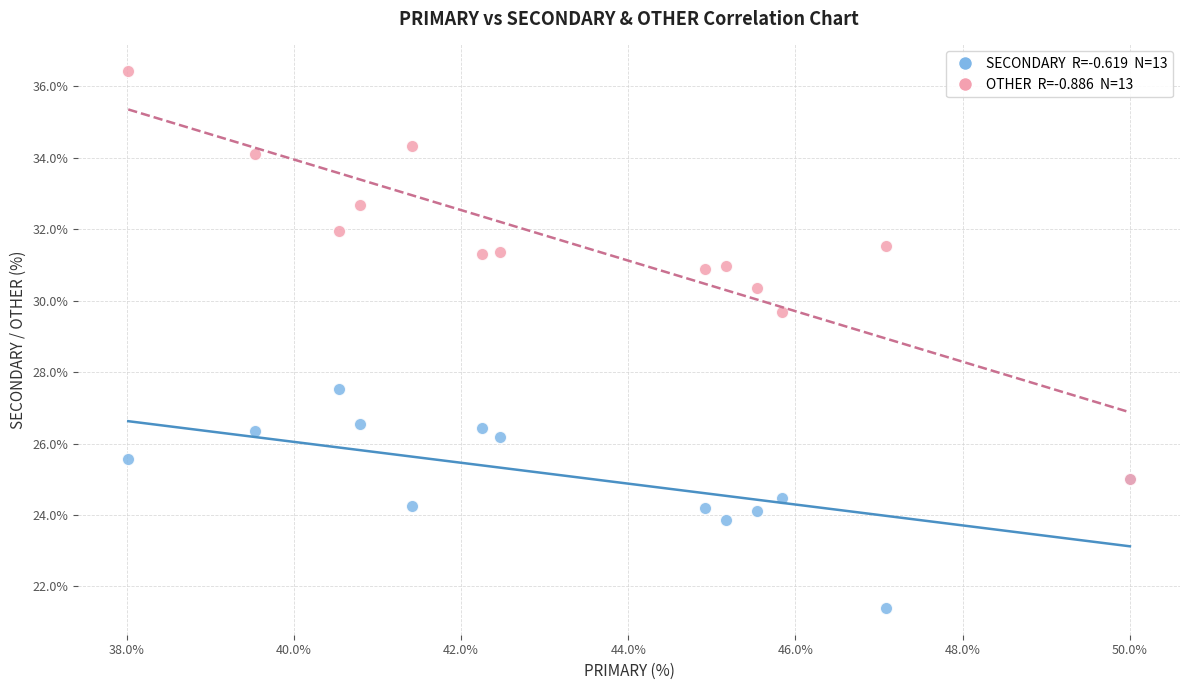

Across all series, what Y value is closest to 28?

27.5